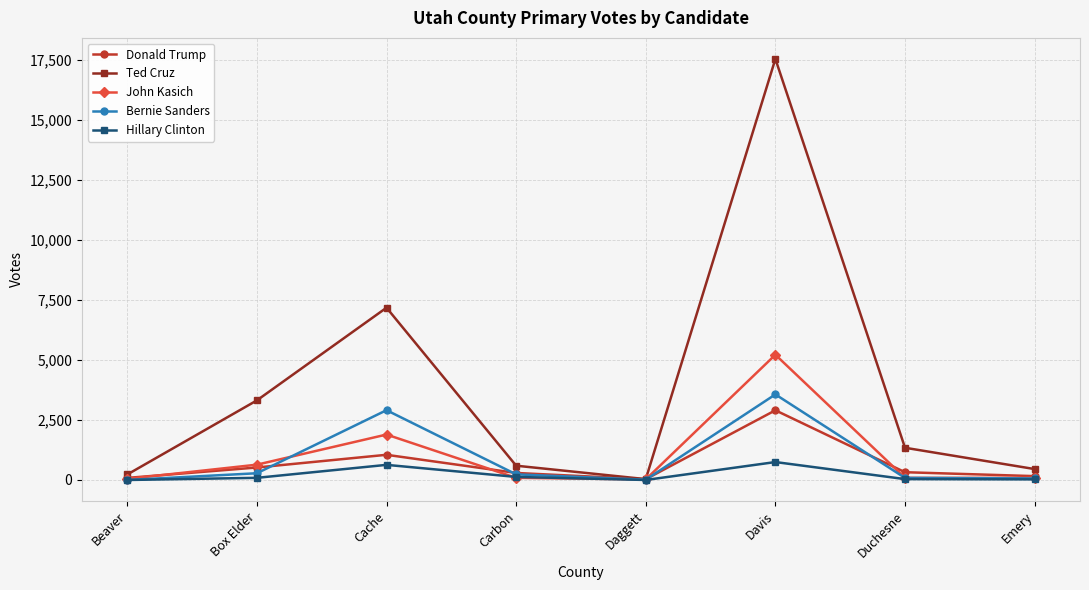

Rank the series at Davis from highest to lowest value.

Ted Cruz, John Kasich, Bernie Sanders, Donald Trump, Hillary Clinton